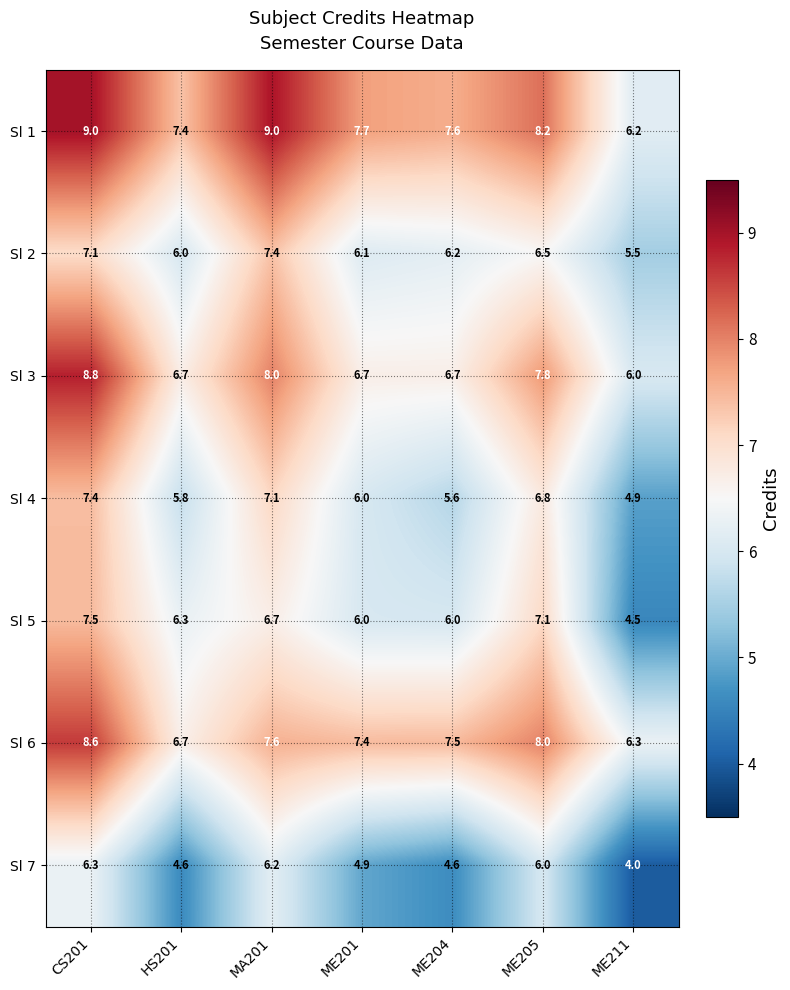

Which label corresponds to the smallest value in the chart?

ME211